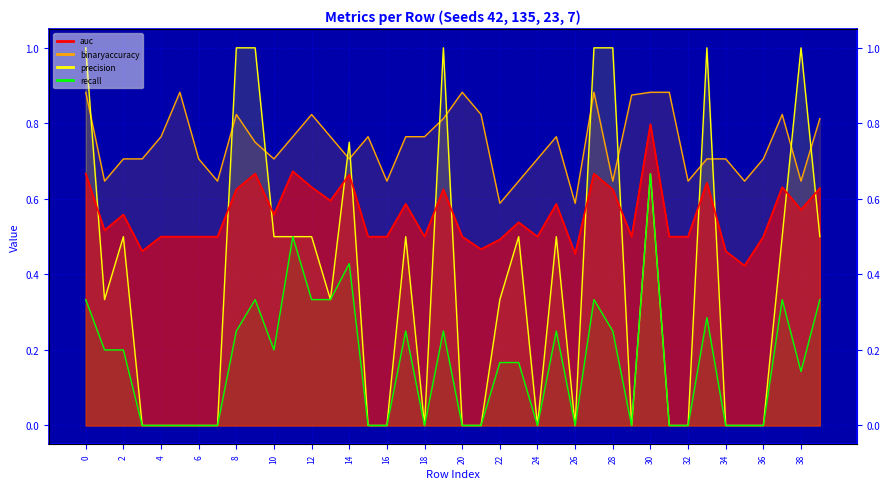

Reading left to right, extract all data points from this chart.

0.7	0.5	0.6	0.5	0.5	0.5	0.5	0.5	0.6	0.7	0.6	0.7	0.6	0.6	0.7	0.5	0.5	0.6	0.5	0.6	0.5	0.5	0.5	0.5	0.5	0.6	0.5	0.7	0.6	0.5	0.8	0.5	0.5	0.6	0.5	0.4	0.5	0.6	0.6	0.6